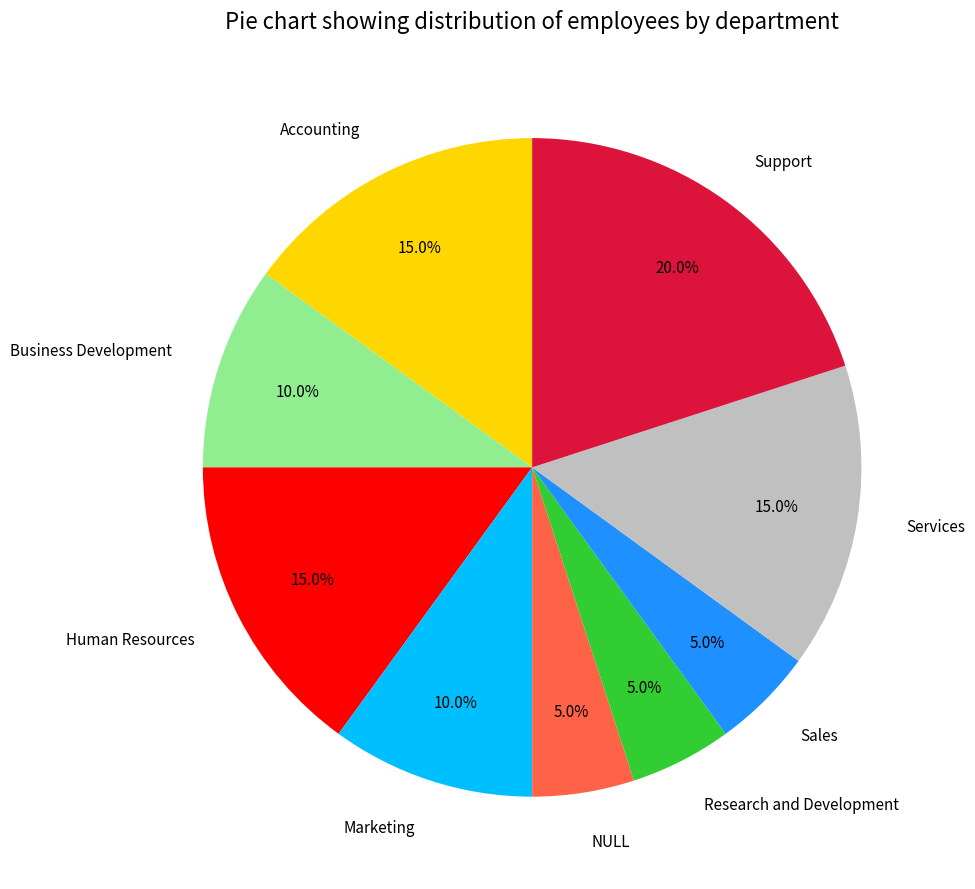

To the nearest percent, what is the difference between the Accounting and NULL slice percentages?

10%